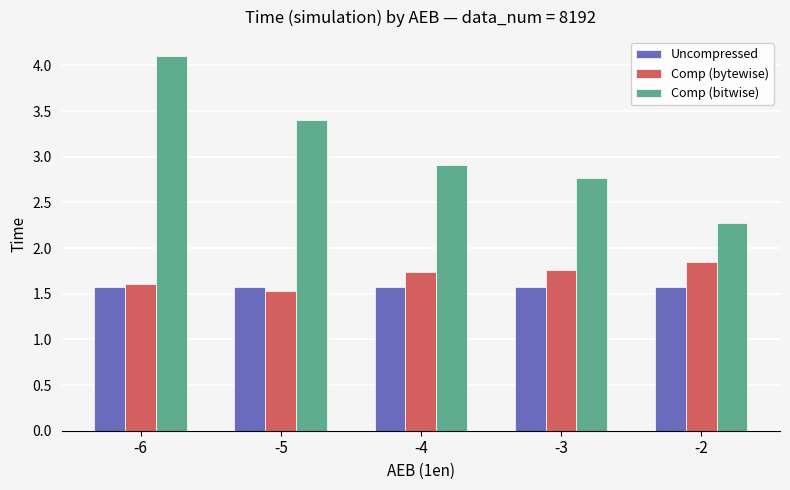

Rank the series by their maximum value, from highest to lowest.

Comp (bitwise), Comp (bytewise), Uncompressed